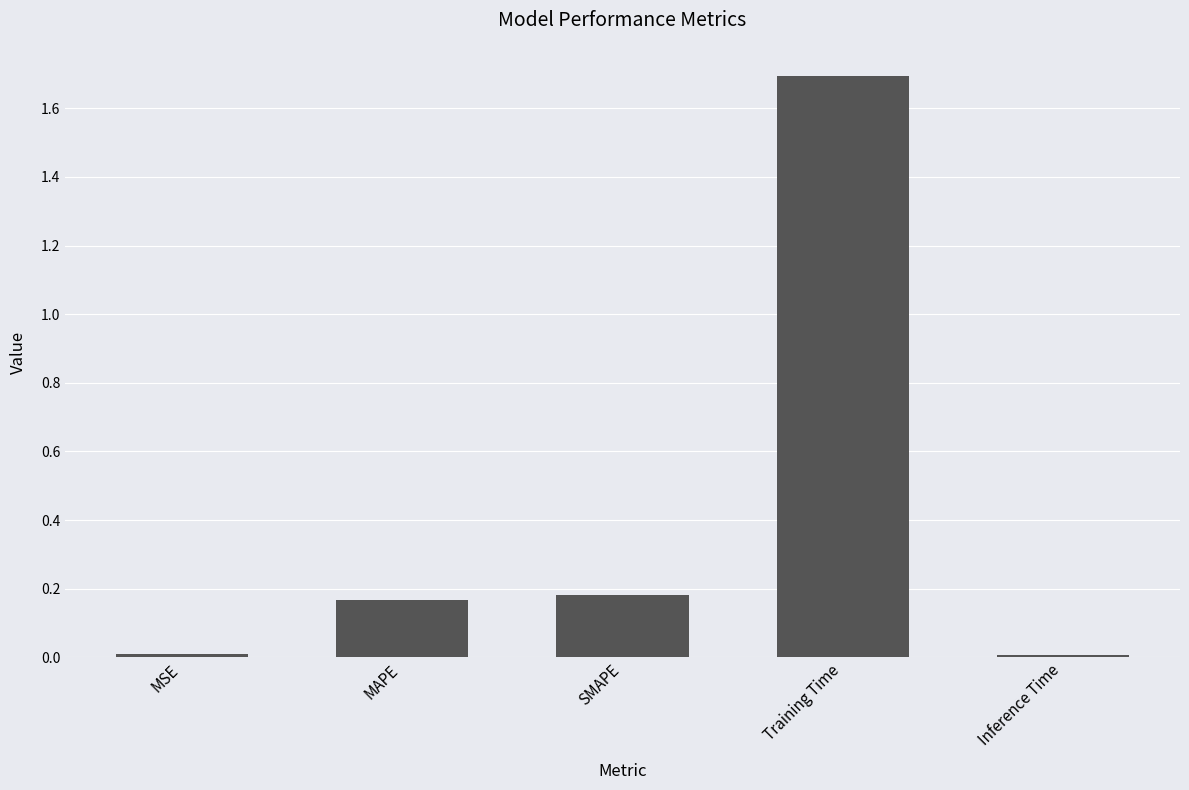

What is the label of the 5th bar from the left?

Inference Time